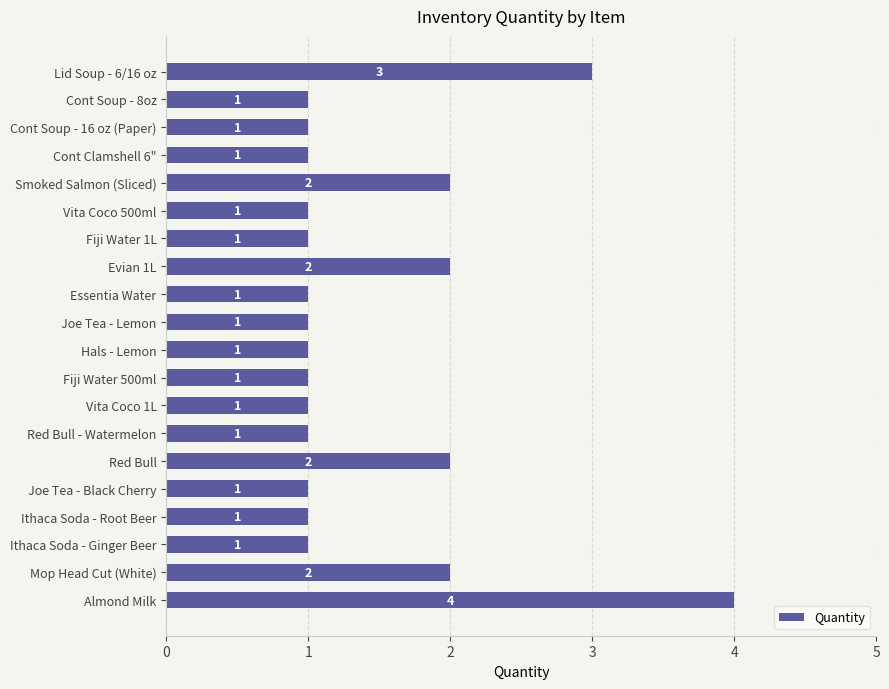

What is the ratio of the value at Ithaca Soda - Root Beer to the value at Red Bull?

0.5